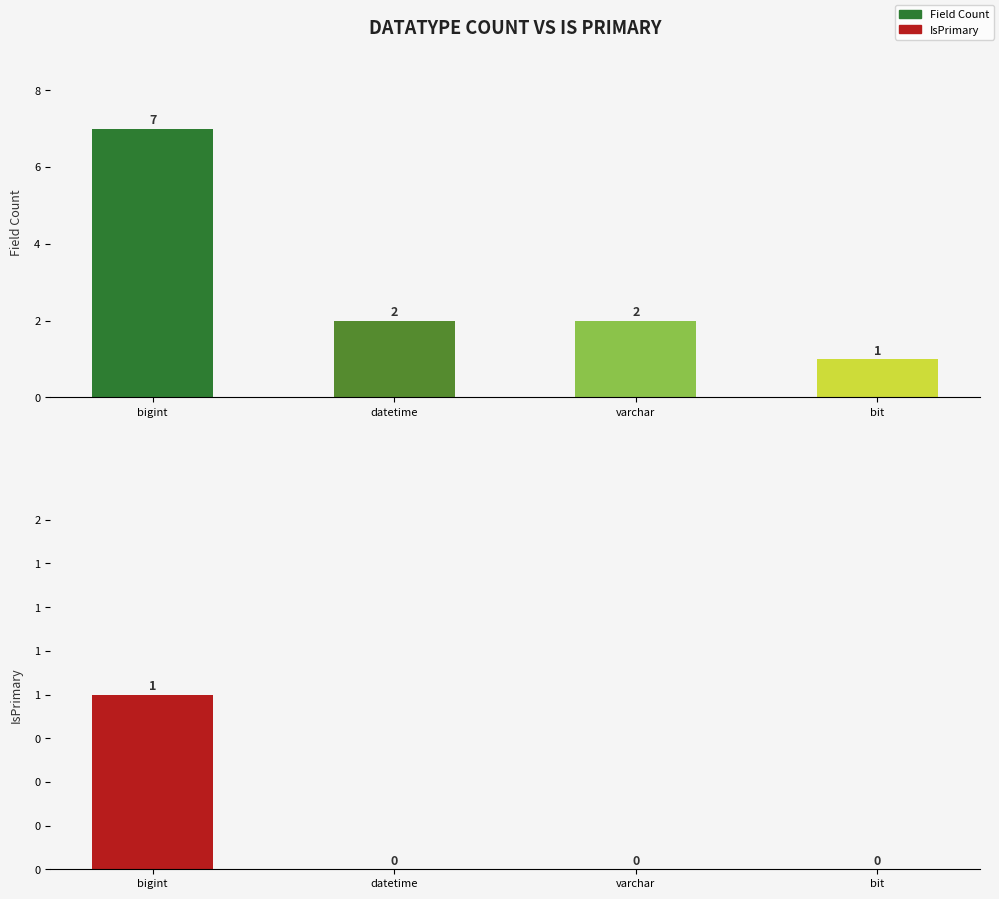

At which label does Field Count reach its peak?

bigint